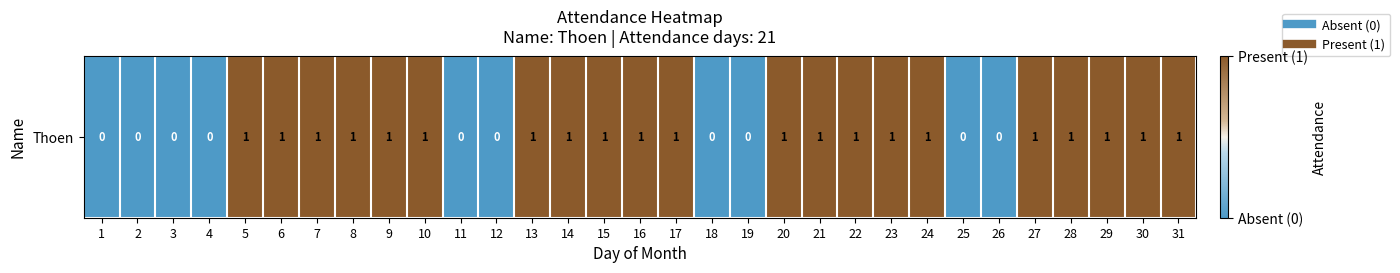

Reading right to left, what are all the values shown in this chart?

31=1	30=1	29=1	28=1	27=1	26=0	25=0	24=1	23=1	22=1	21=1	20=1	19=0	18=0	17=1	16=1	15=1	14=1	13=1	12=0	11=0	10=1	9=1	8=1	7=1	6=1	5=1	4=0	3=0	2=0	1=0